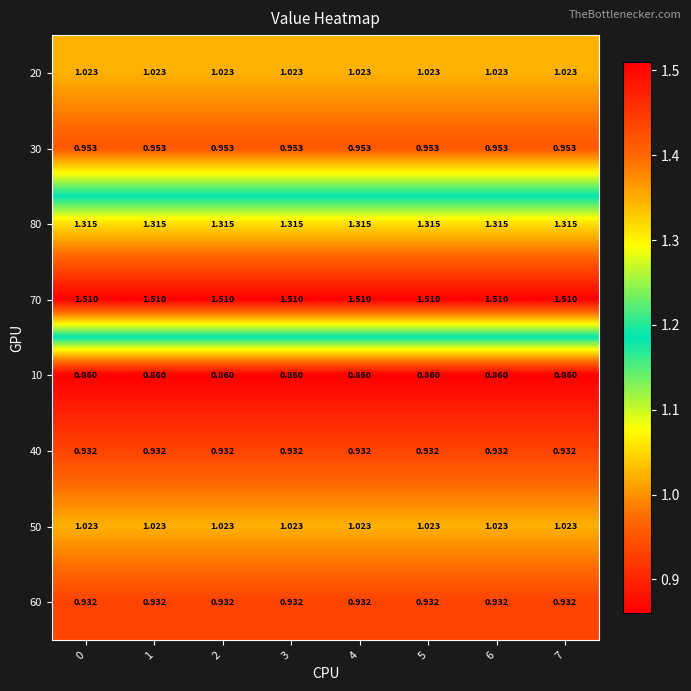

Is the value of 60 at 1 greater than the value of 20 at 1?

No